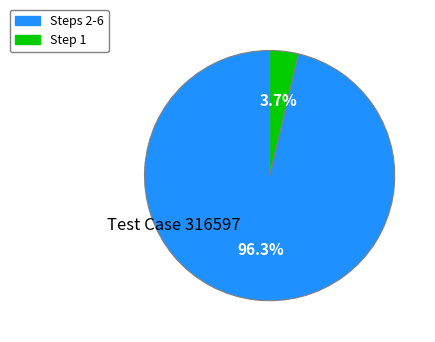

Is there a majority slice in this chart?

Yes